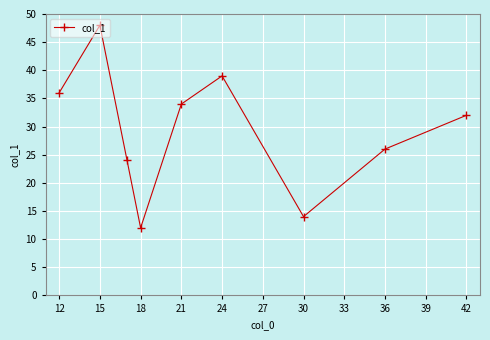

What is the average value?

29